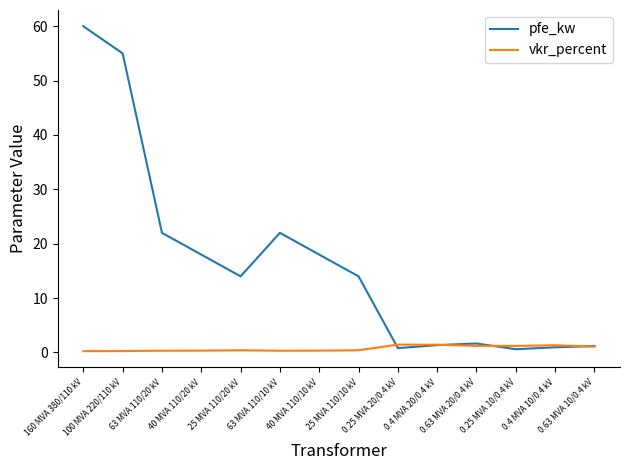

At 25 MVA 110/20 kV, list the series in order from largest to smallest.

pfe_kw, vkr_percent